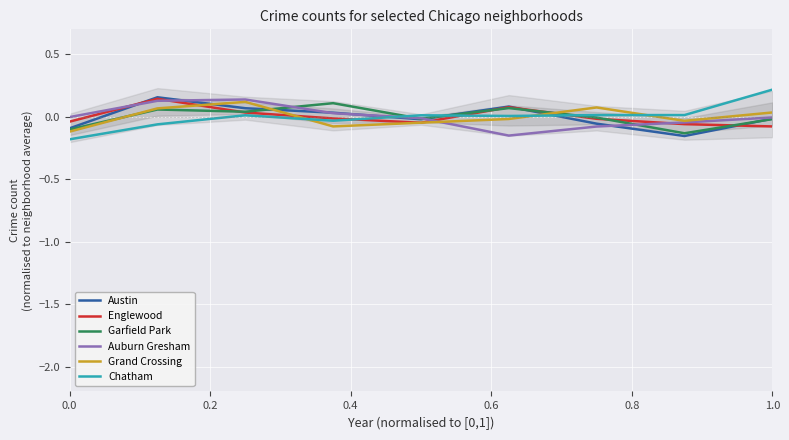

Is the value of Garfield Park at 0.8 greater than the value of Austin at 0.2?

No